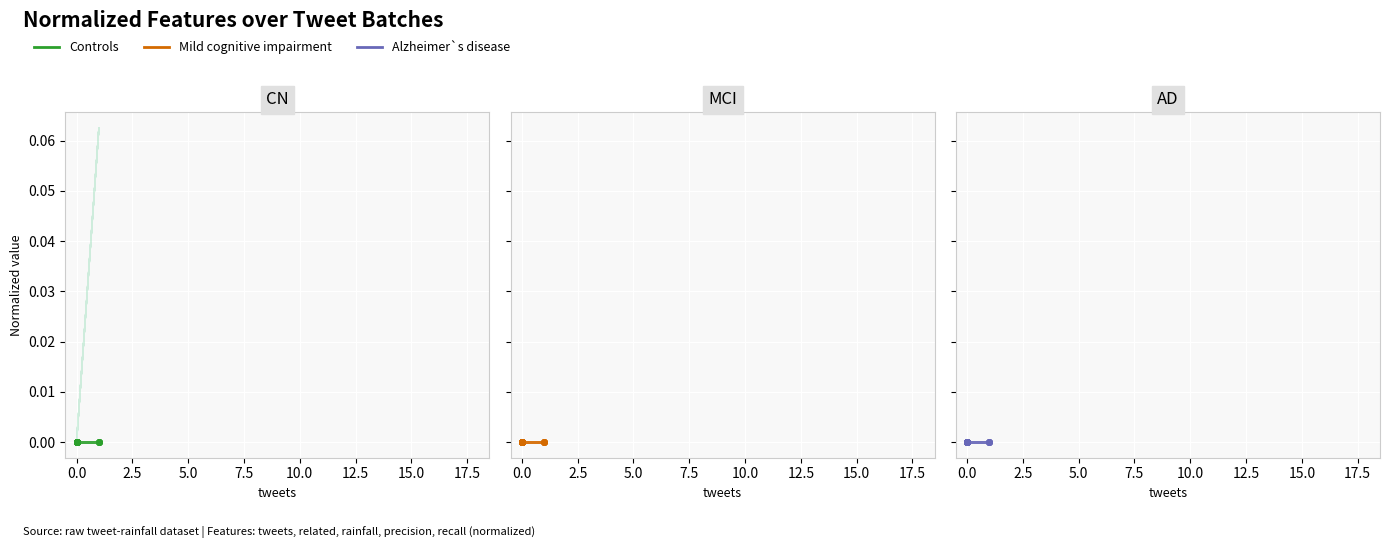

Which series has the largest total across all categories?

Controls (light)